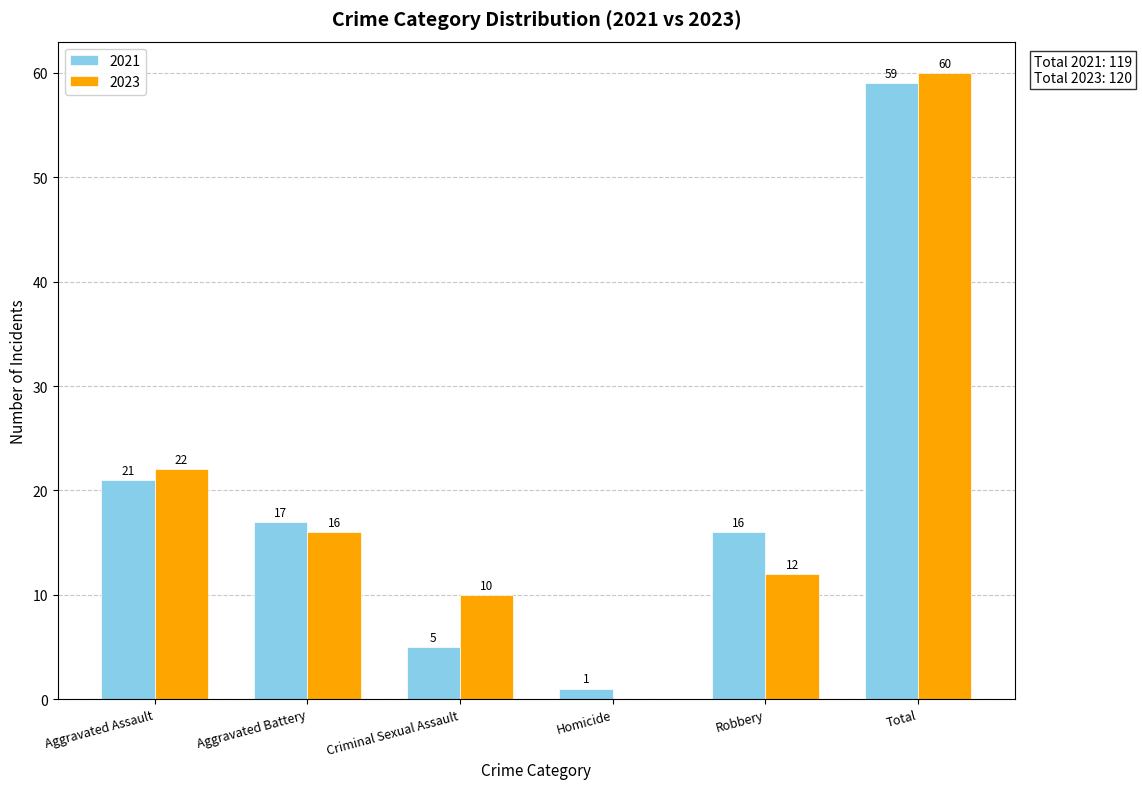

What is the sum of all 2023 values?

120